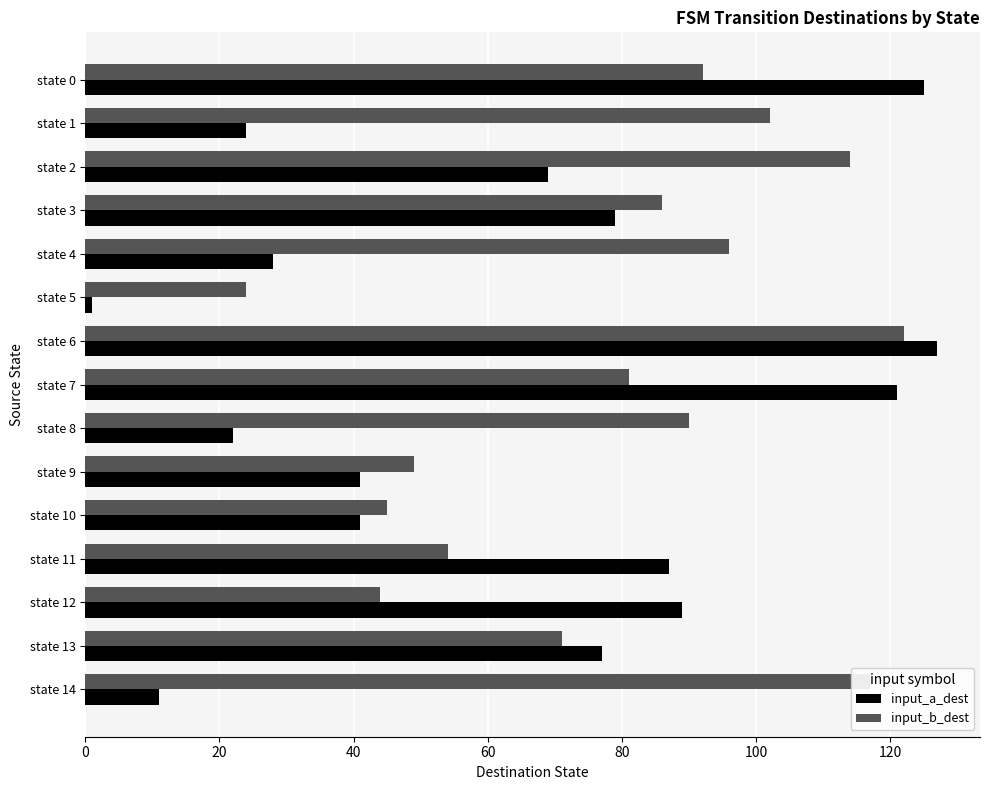

At which category is the sum across all series the highest?

state 6